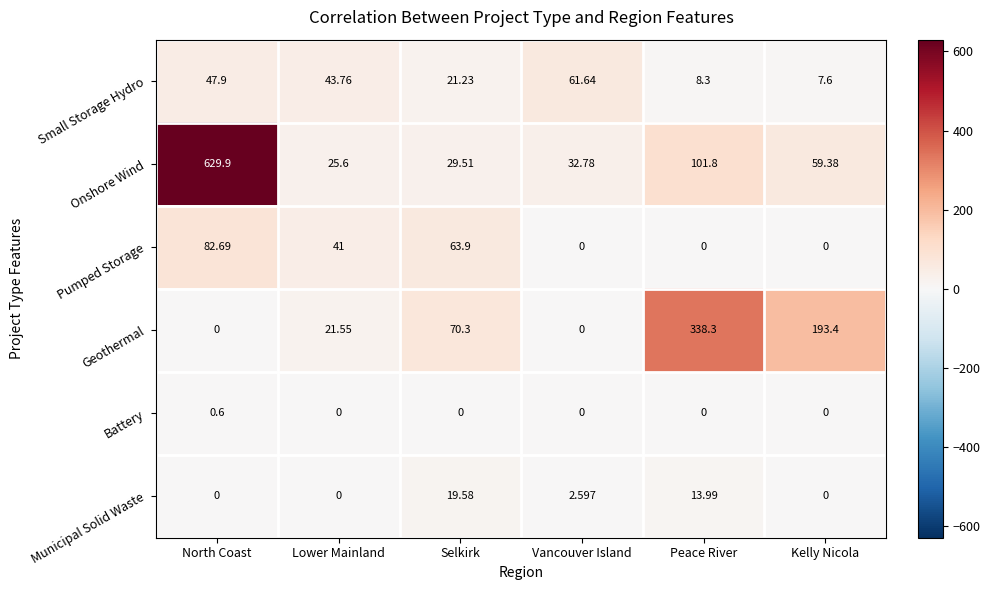

At which label does Small Storage Hydro first exceed 43?

North Coast